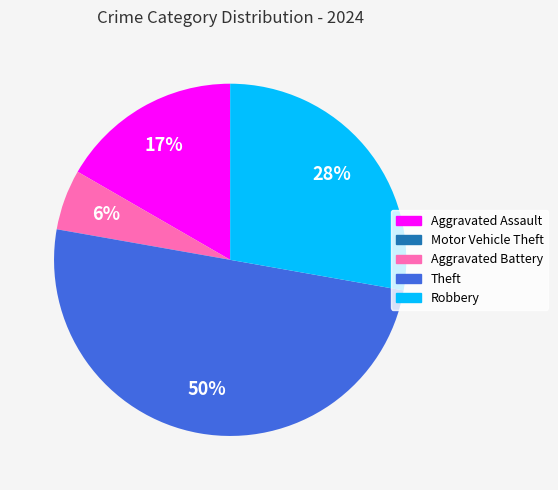

To the nearest percent, what is the difference between the largest and smallest slice percentages?

50%